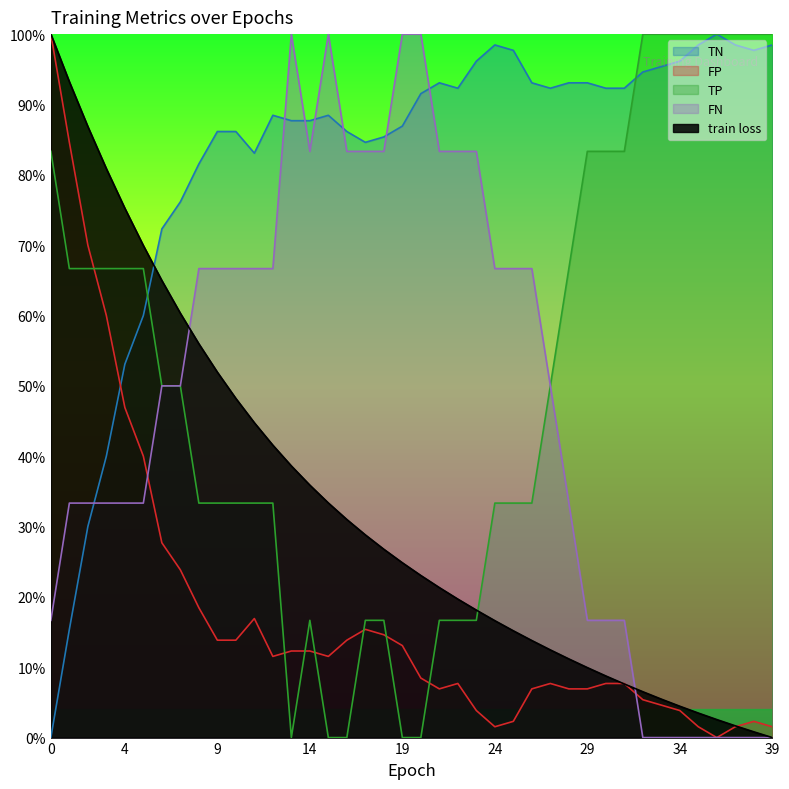

What is the value of the TP point at the 26th from the left?

0.3